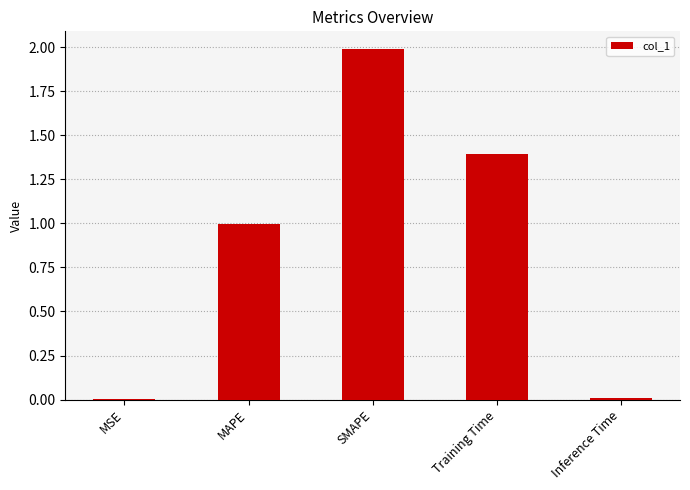

Approximately how many times larger is the value at MAPE compared to SMAPE?

0.5